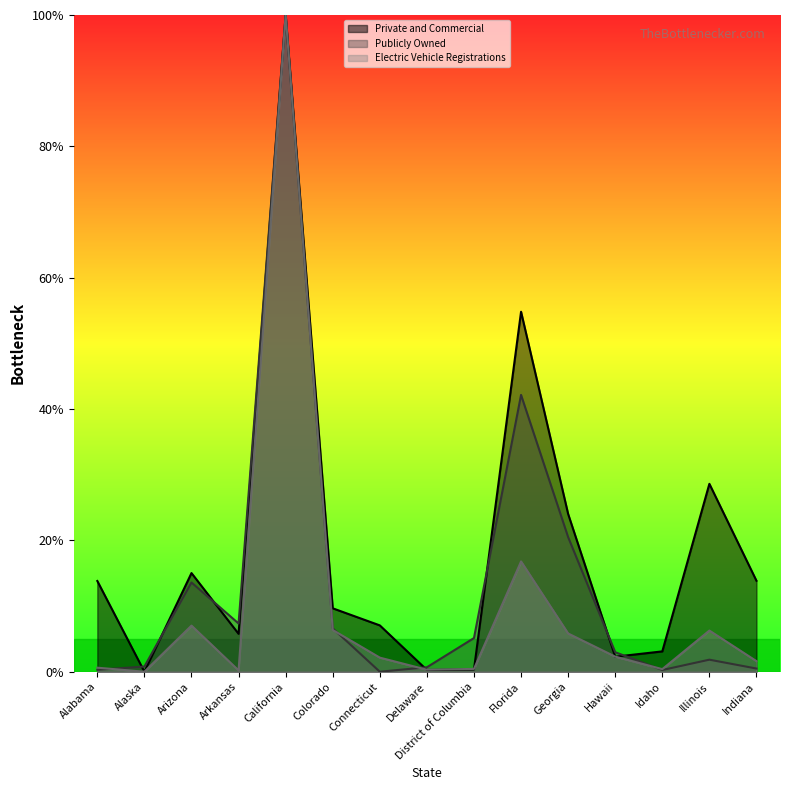

What is the total value across all series at Georgia?

50.3